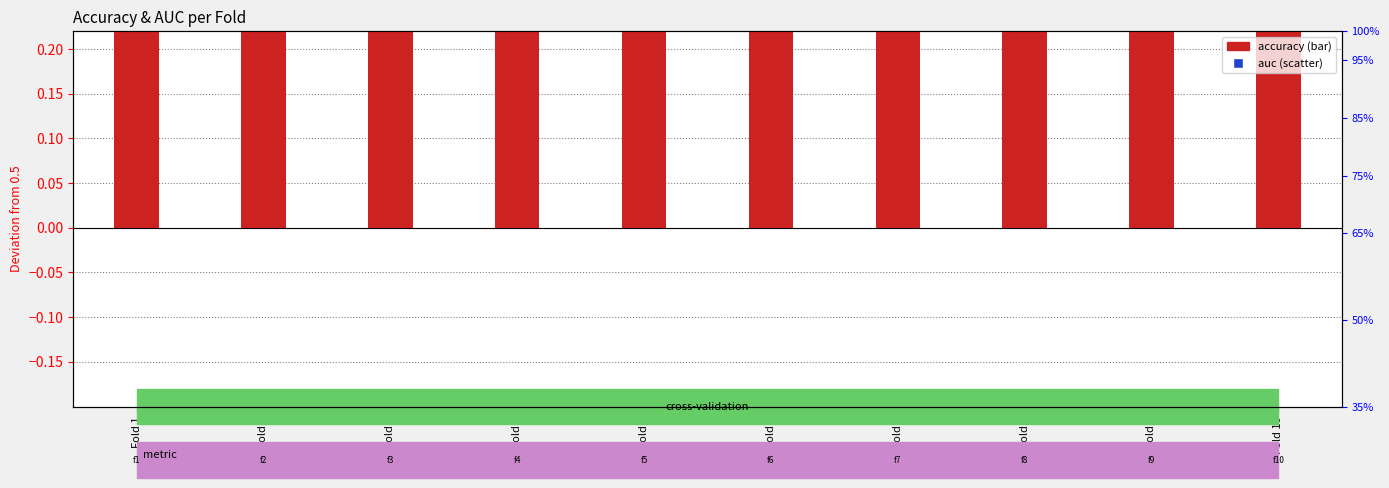

Is the value of auc at Fold 7 greater than the value of accuracy at Fold 8?

No